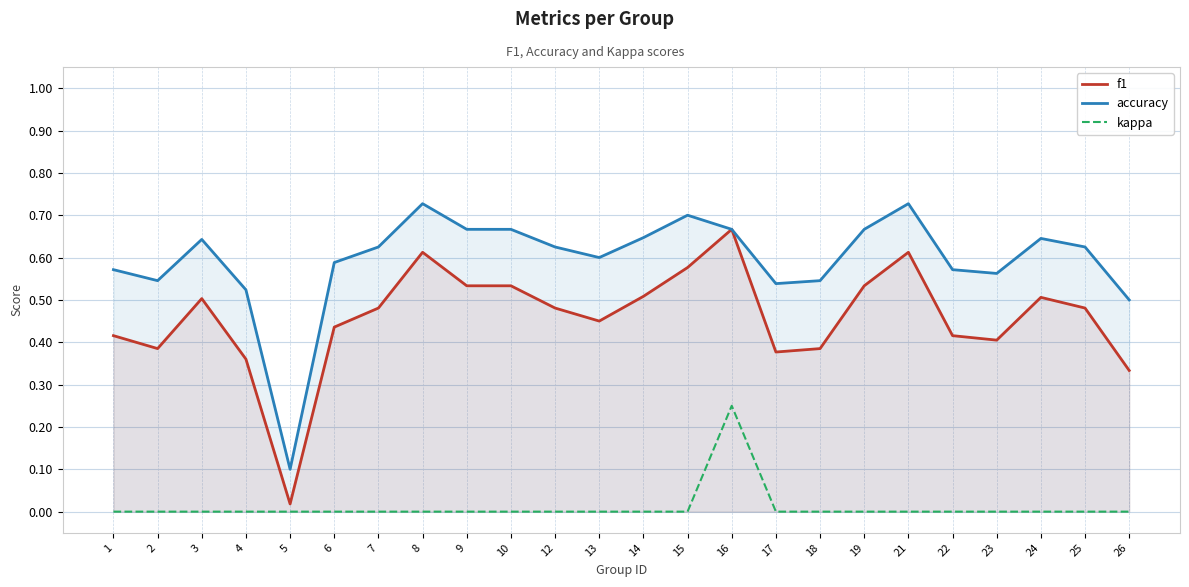

At which label is f1 closest to 0?

5